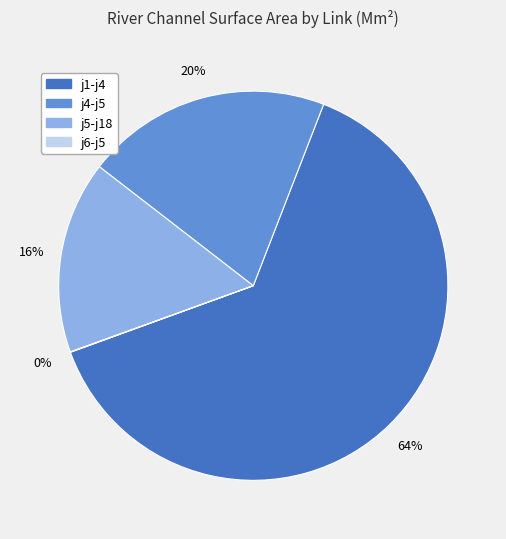

Combined, do j1-j4 and j5-j18 account for over 50%?

Yes